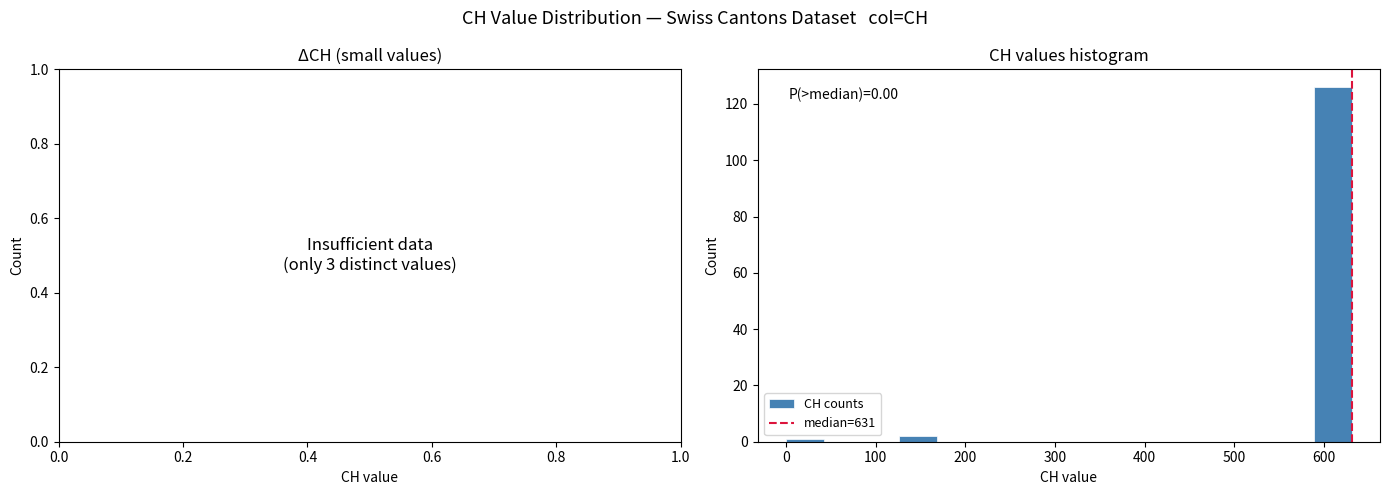

Which range on the x-axis has the tallest bar?

590 to 630